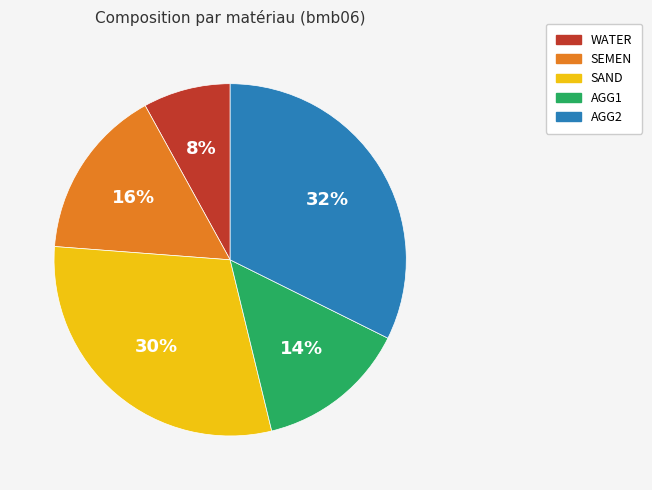

Combined, do WATER and AGG2 account for over 50%?

No